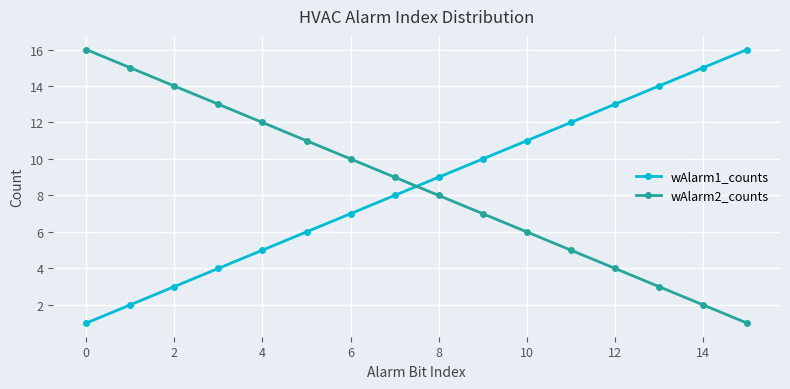

After their last crossing, which series has the higher values: wAlarm1_counts or wAlarm2_counts?

wAlarm1_counts